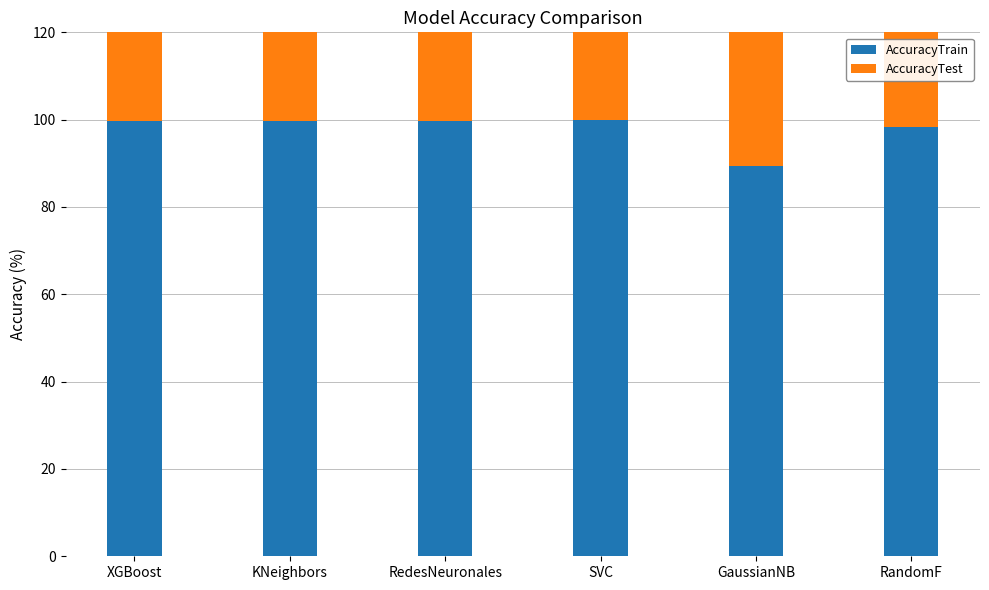

How many values in the AccuracyTrain series are below 99?

2